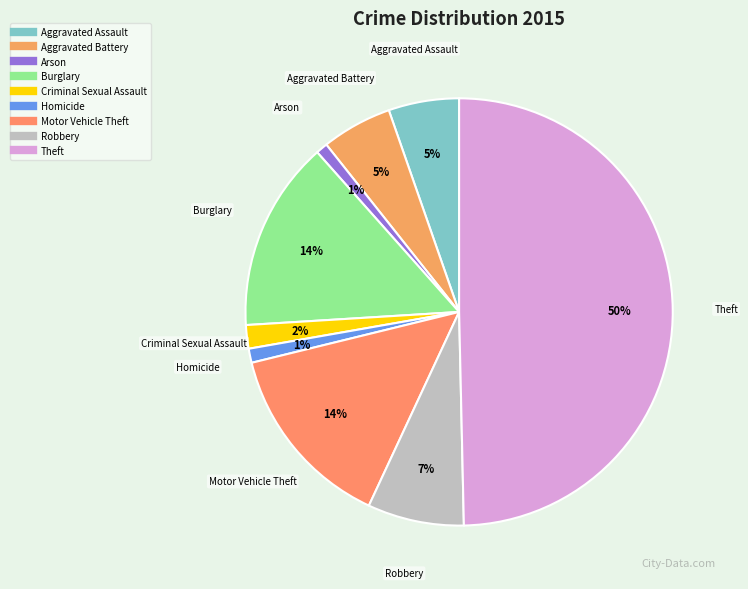

To the nearest percent, what is the average slice percentage?

11%